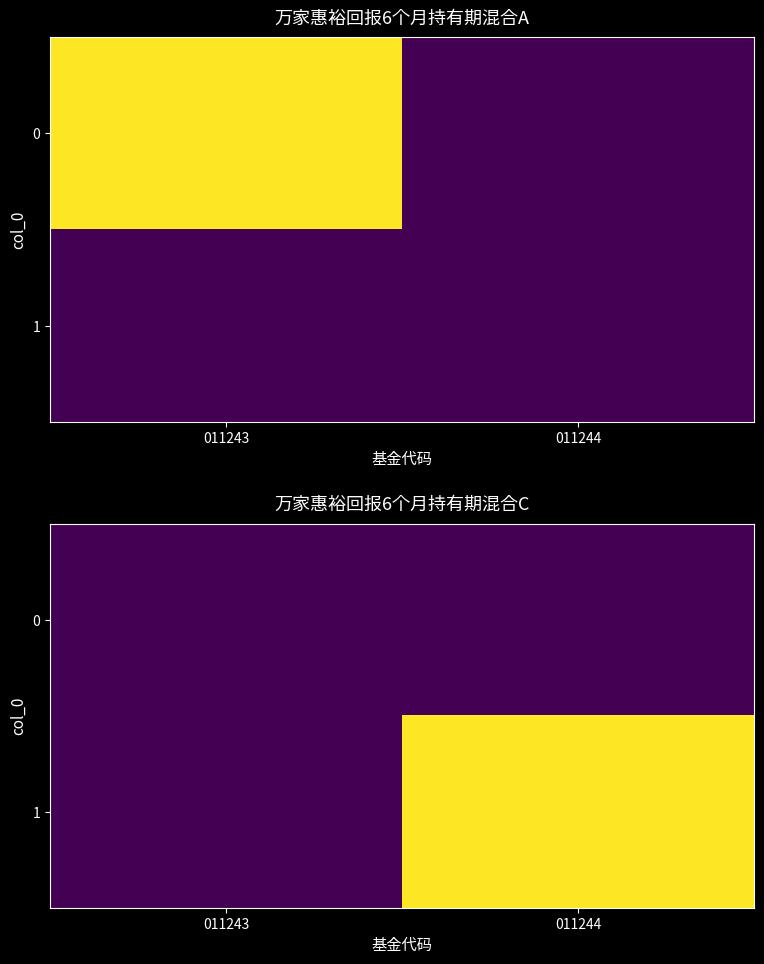

At which category is the sum across all series the highest?

011244